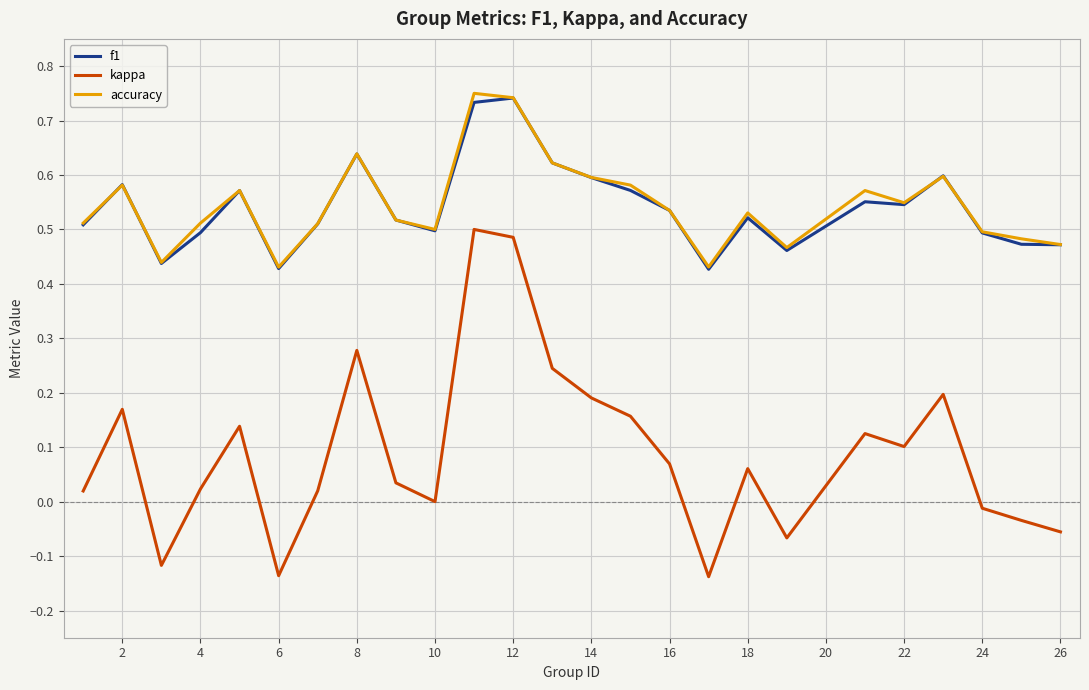

Which series has the widest spread of values?

kappa